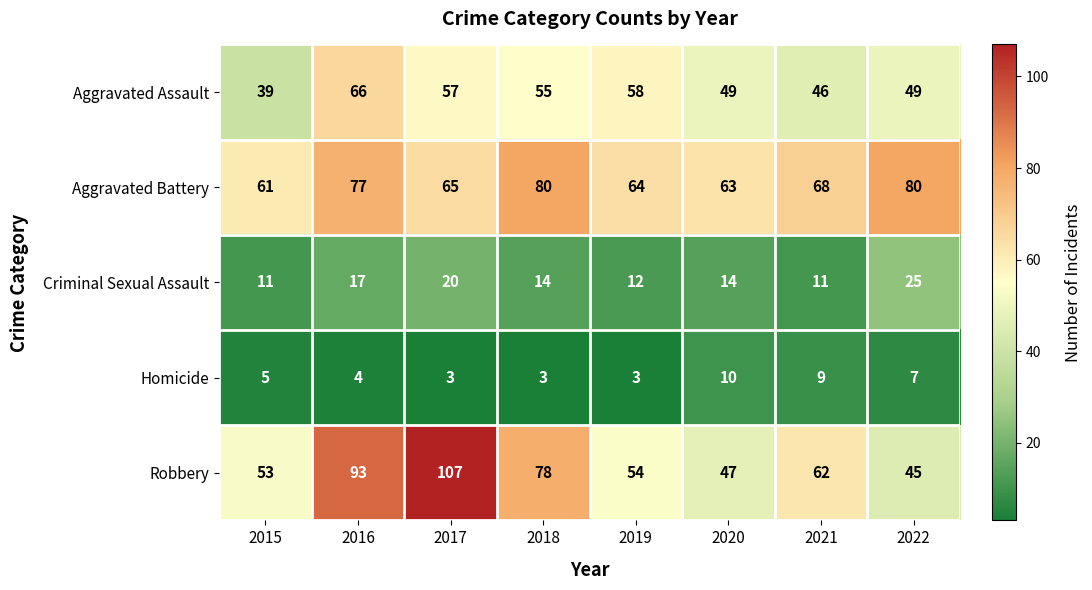

What is the minimum value shown in the chart?

3